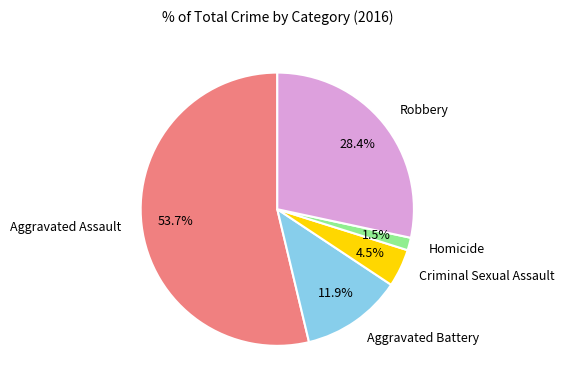

Does any single category account for the majority?

Yes